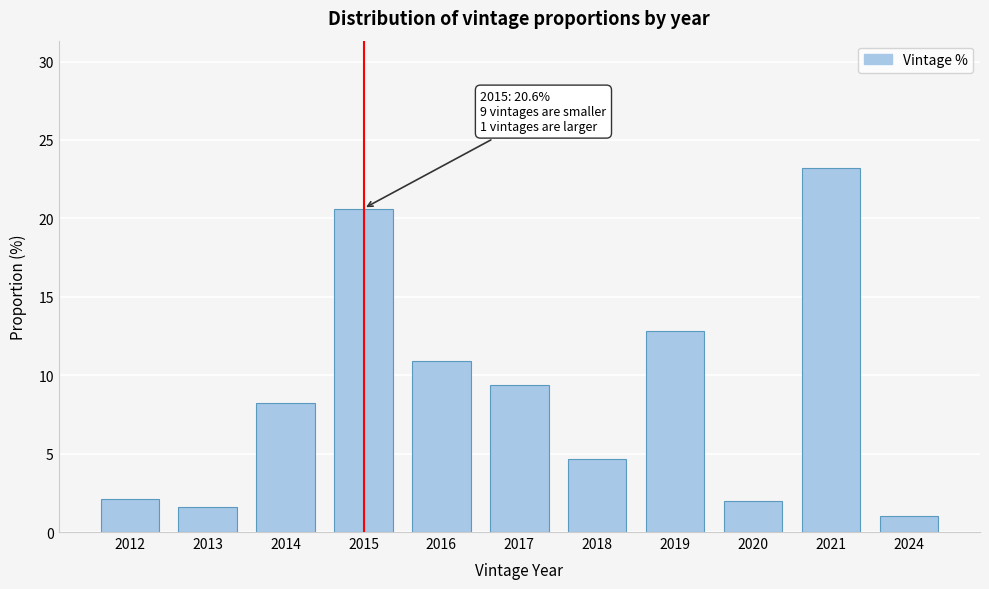

What is the value of the 9th bar from the left?

2.0